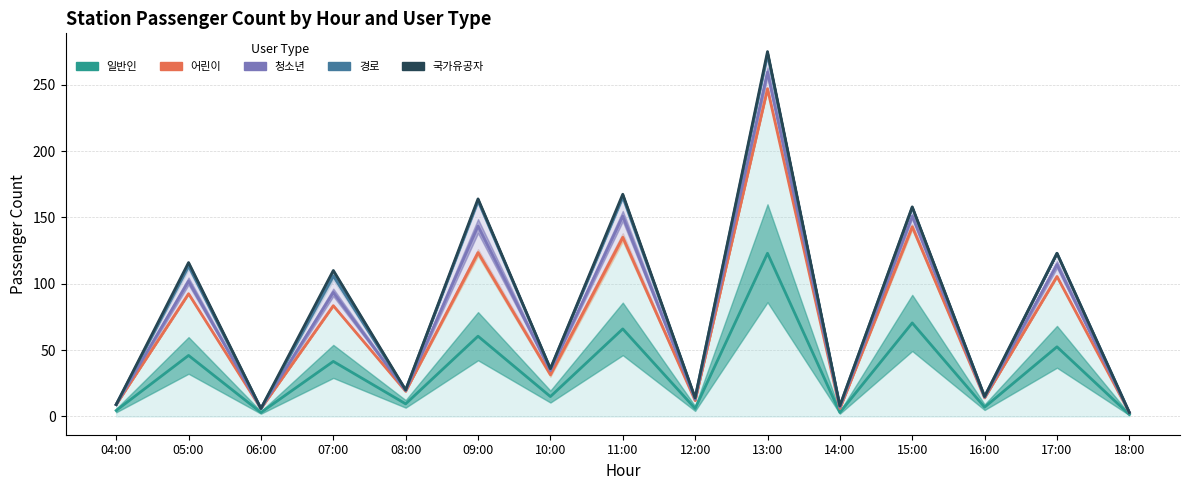

What is the label of the 9th point from the right?

10:00